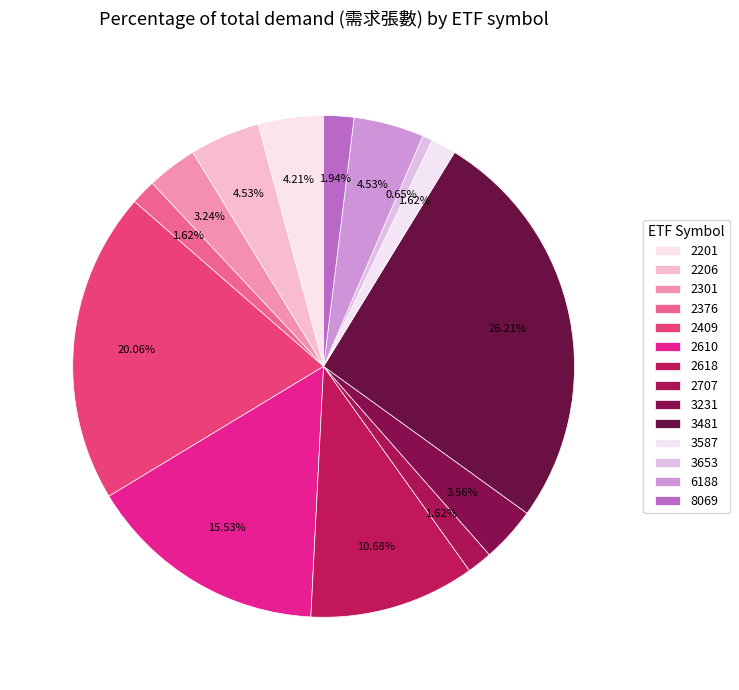

Which slice is the largest?

3481